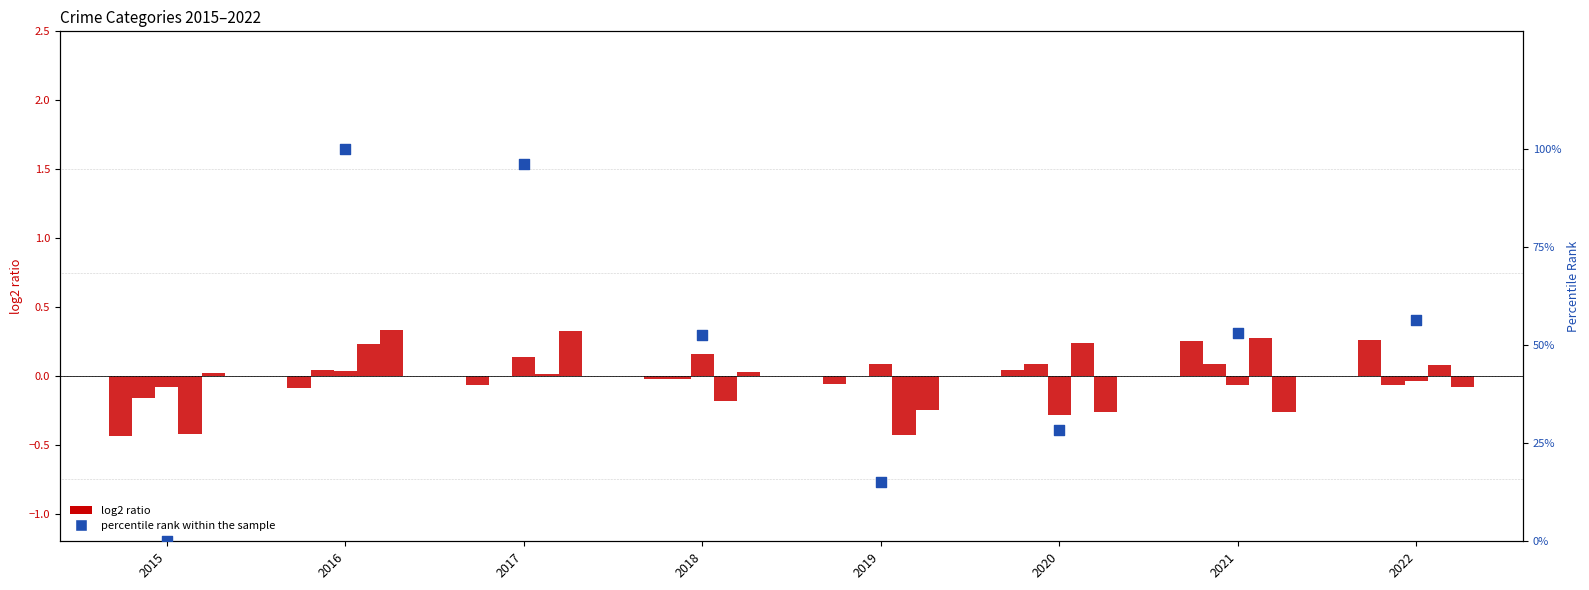

What is the total value across all series at 2019?

15.0